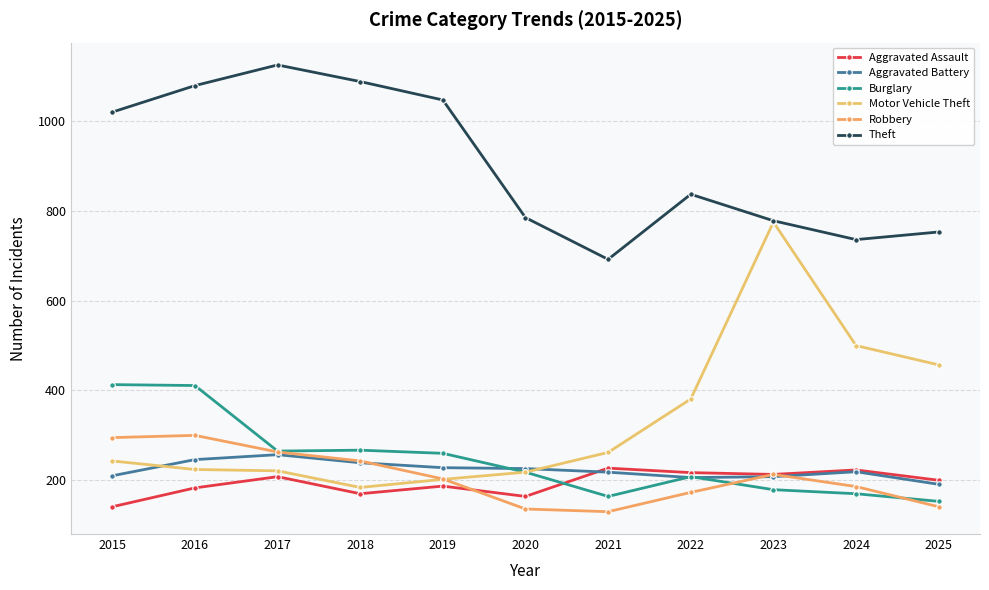

Is it true that Robbery equals 203 at 2019?

True